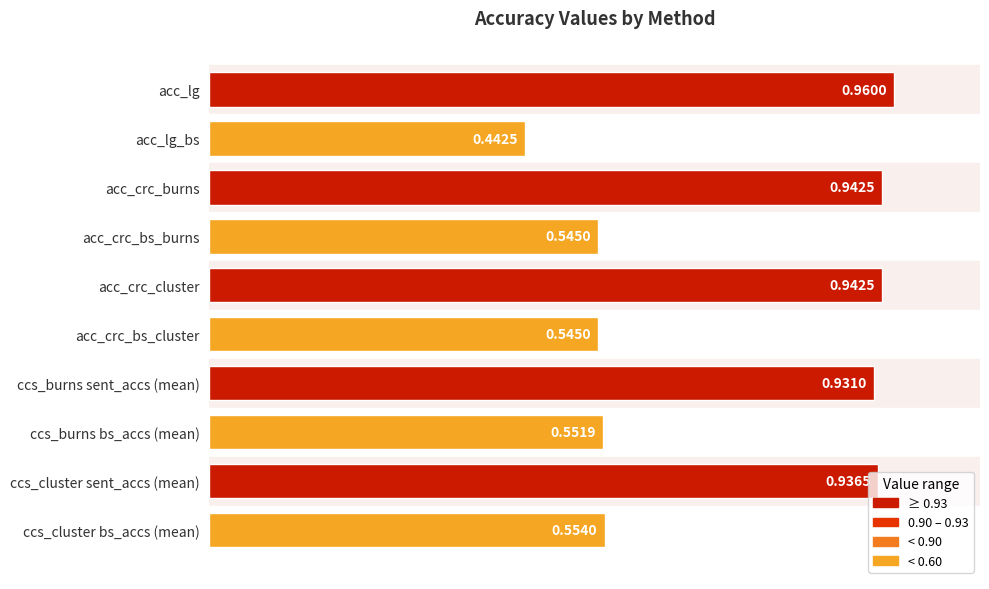

What is the label of the 10th bar from the top?

ccs_cluster bs_accs (mean)